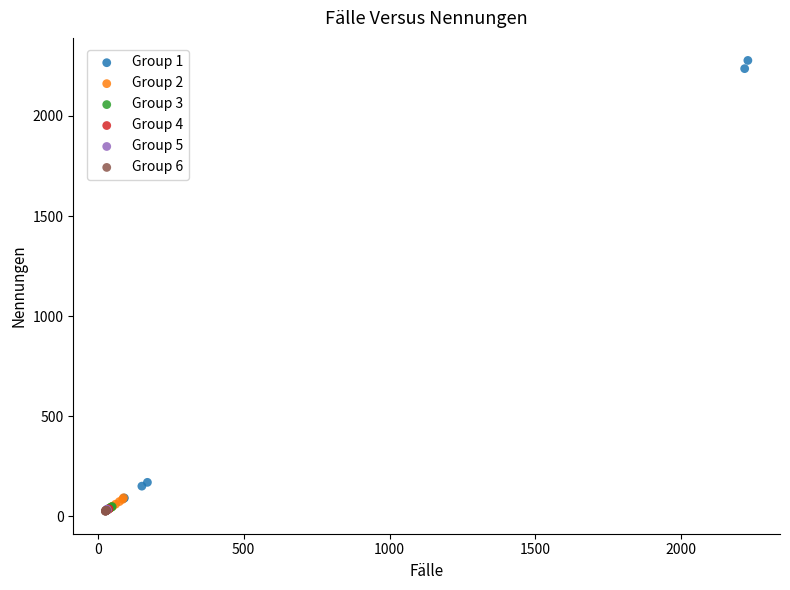

Which series contains the highest Y value?

Group 1